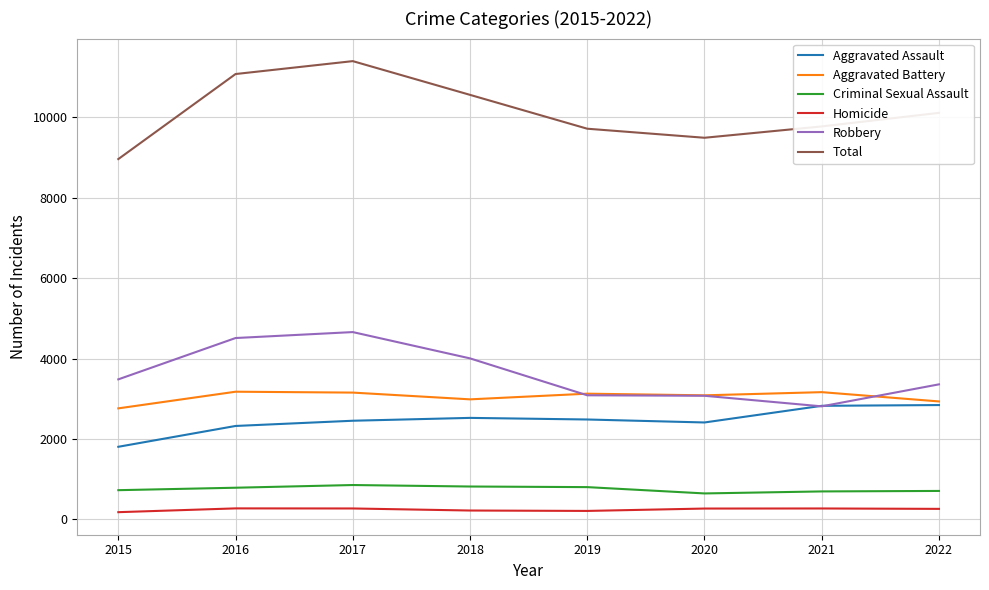

Which series has the largest total across all categories?

Total